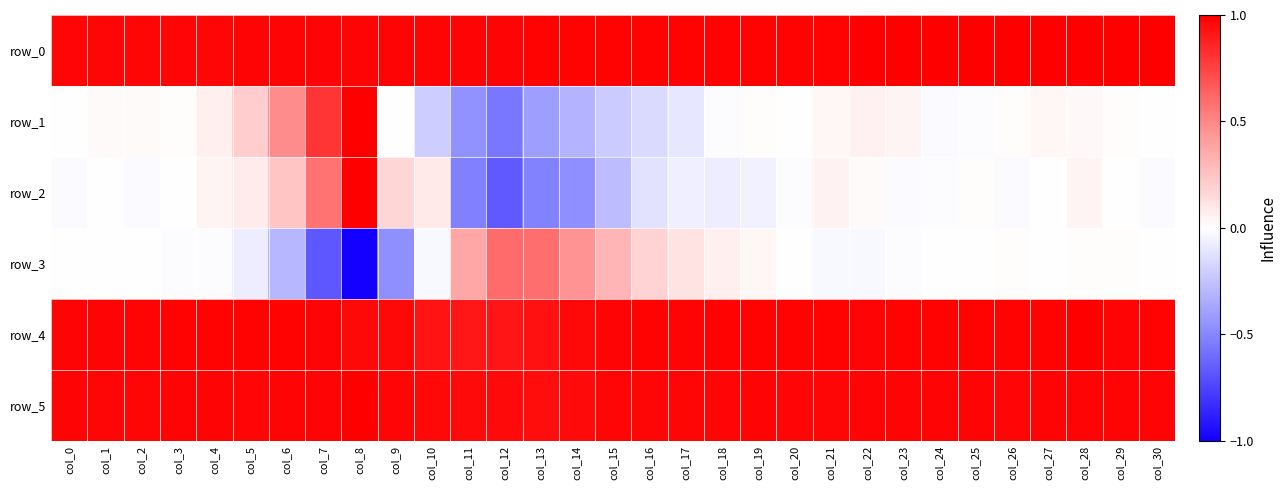

What is the average value of the row_4 series?

1.0